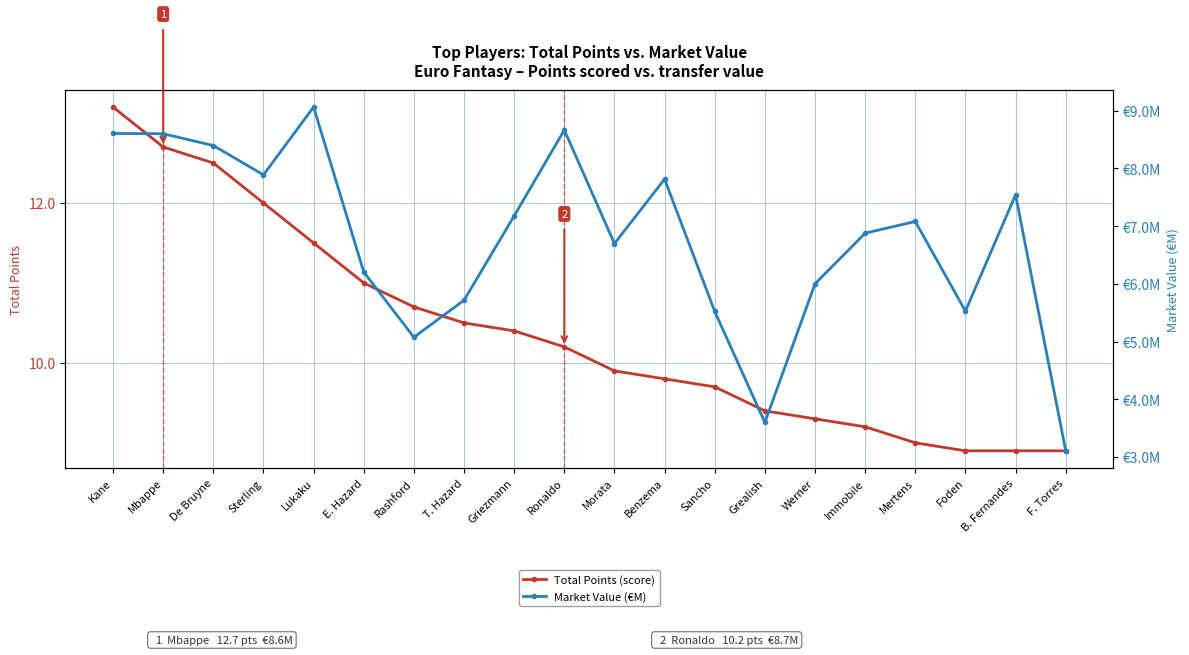

Where does the Market Value (€M) series first go above 7?

Kane